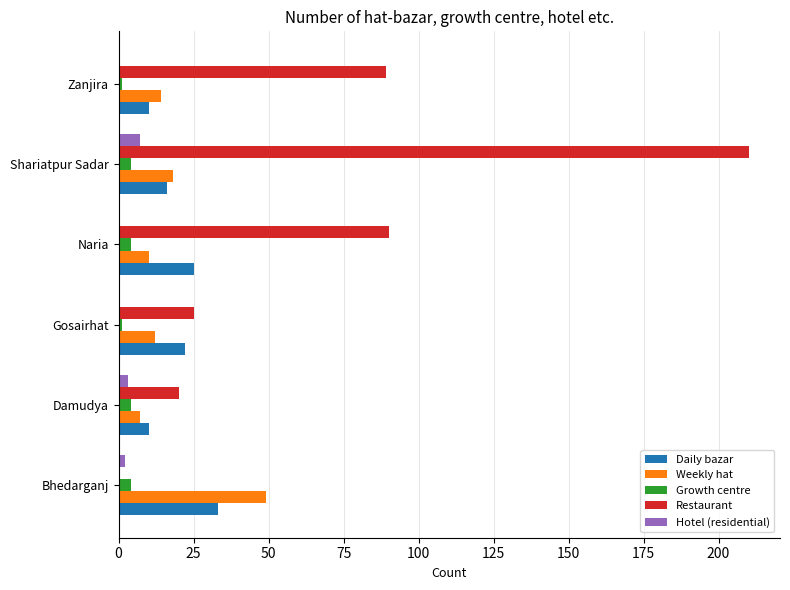

At which category is the sum across all series the highest?

Shariatpur Sadar